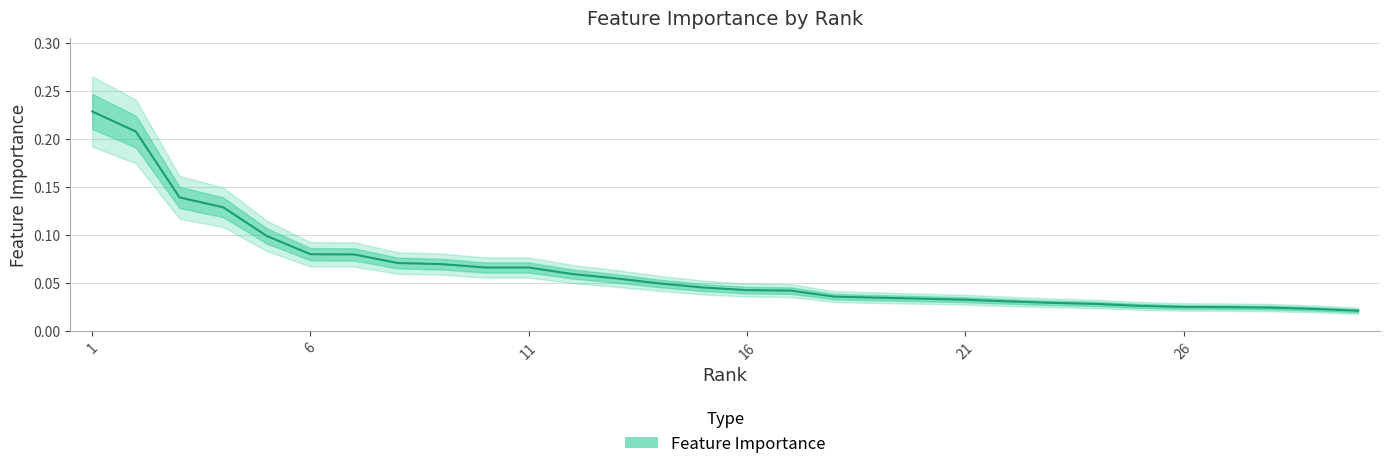

How many lines are shown in the chart?

1